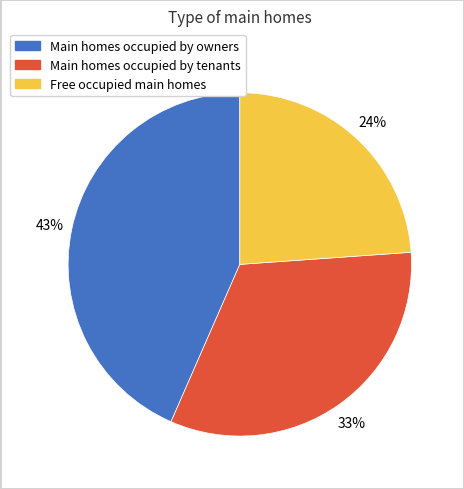

Is there any slice that represents more than half of the pie?

No